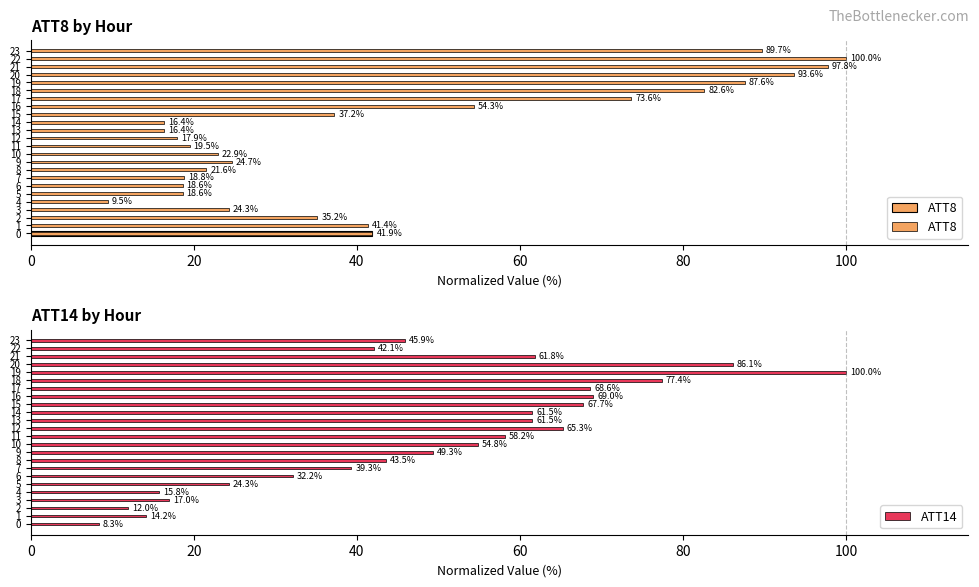

How many data points in ATT8 are above 35?

12